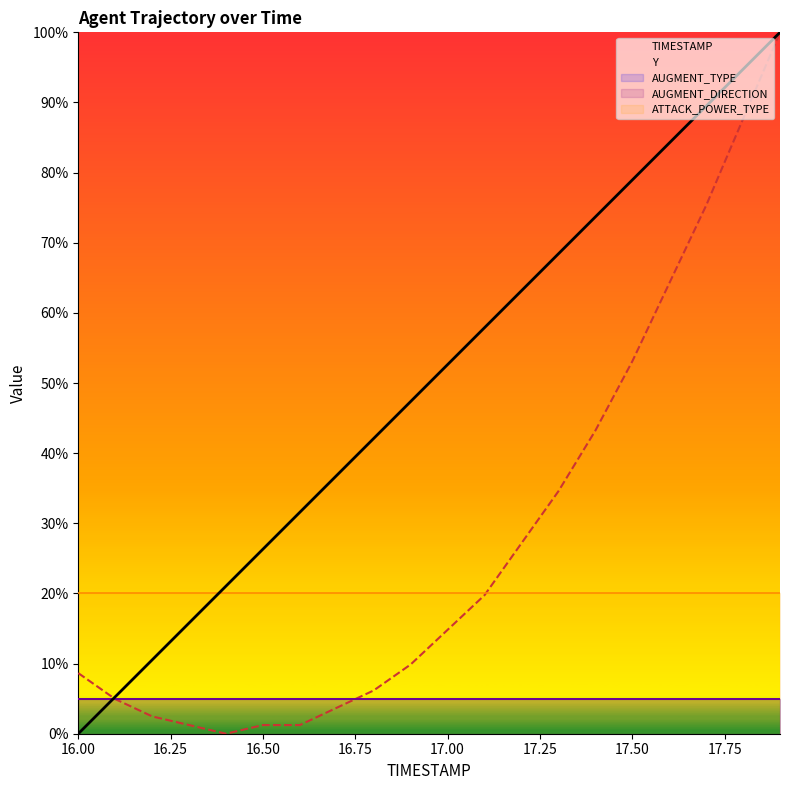

List the series in order of their peak value, lowest first.

AUGMENT_TYPE, AUGMENT_DIRECTION, ATTACK_POWER_TYPE, TIMESTAMP, Y